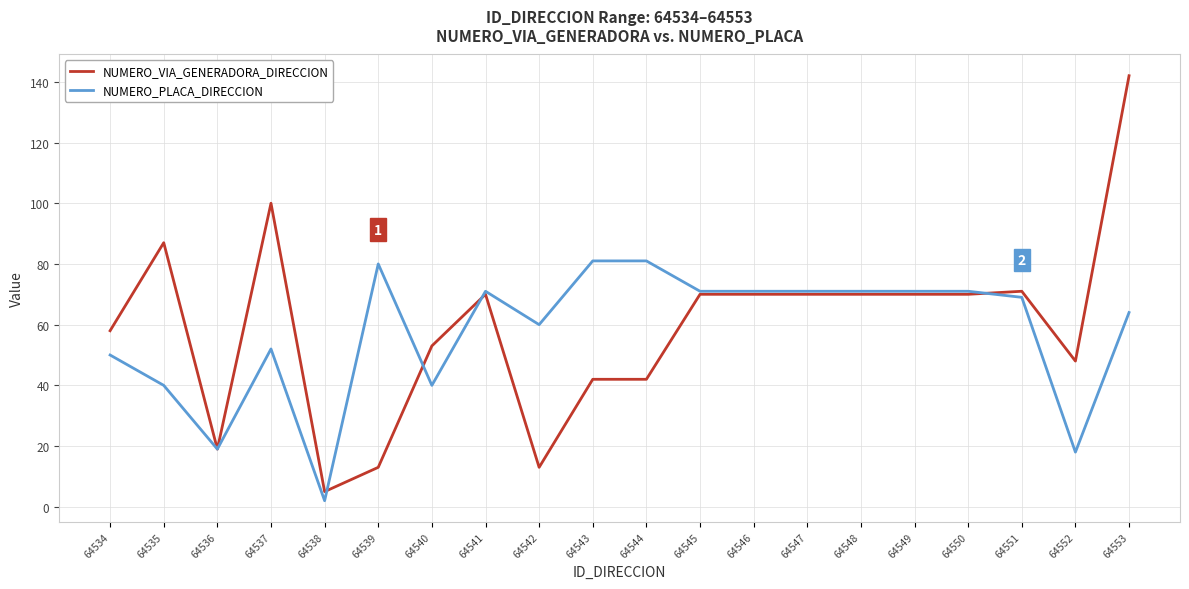

Does the chart display data point markers on the line(s)?

No